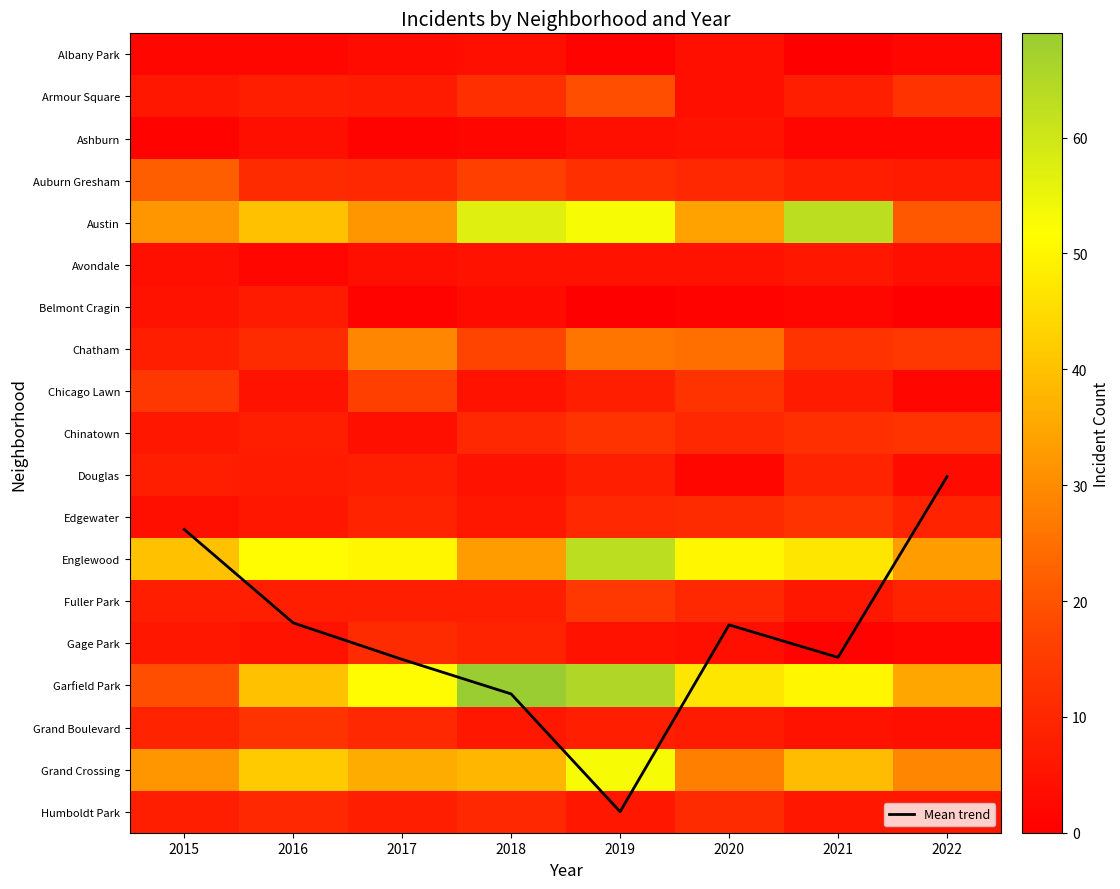

How many data points in Edgewater are above 9?

3